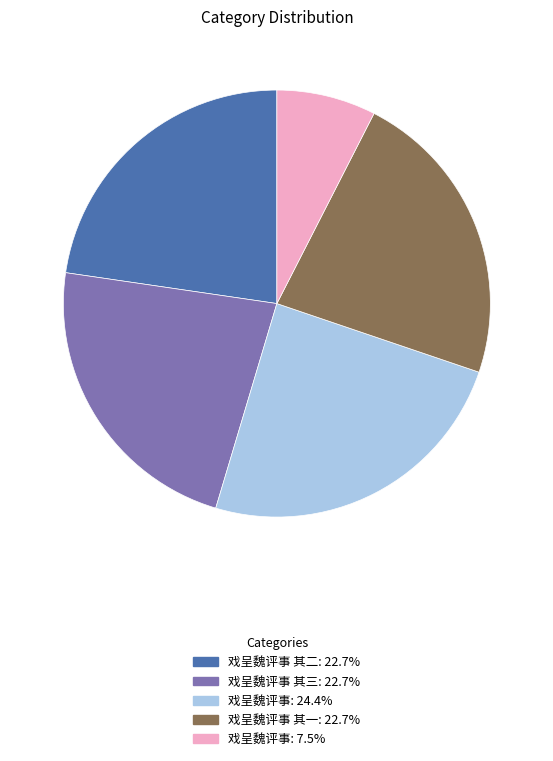

What is the ratio of the value at 戏呈魏评事: 7.5% to the value at 戏呈魏评事 其一: 22.7%?

0.3